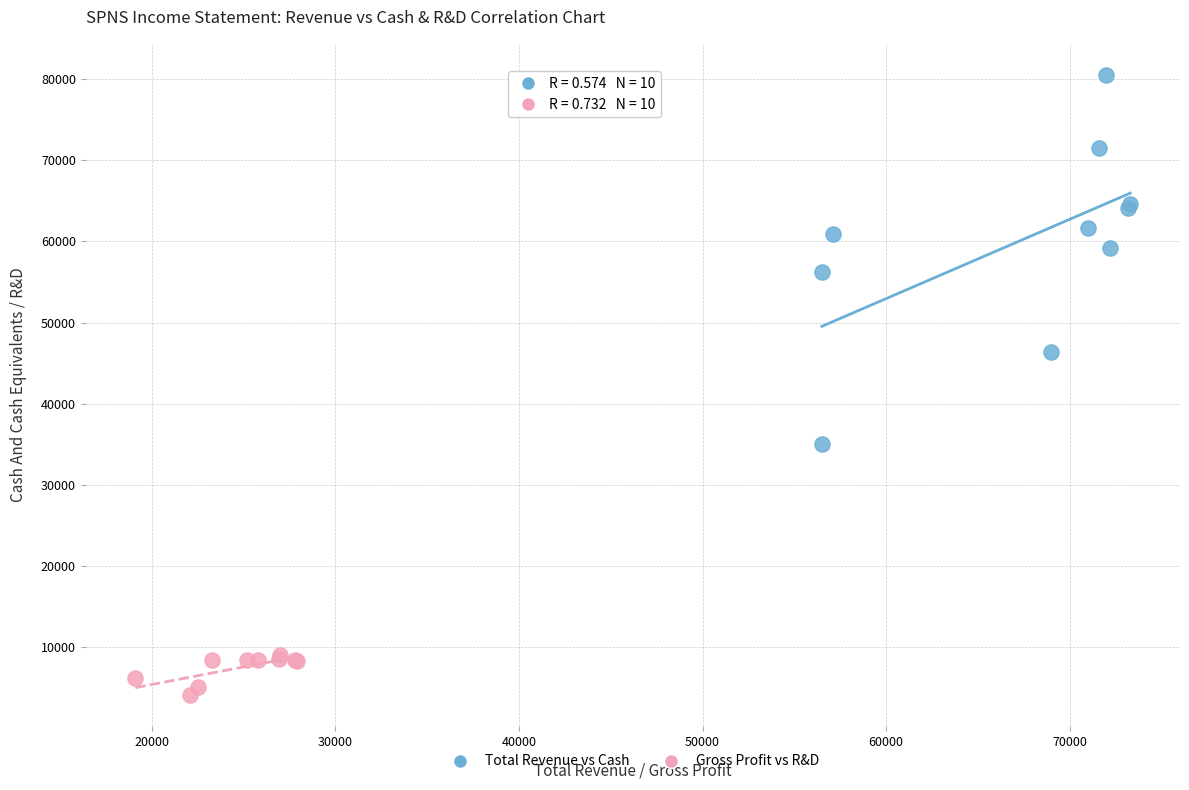

Which series has the largest Y range (max minus min)?

Total Revenue vs Cash